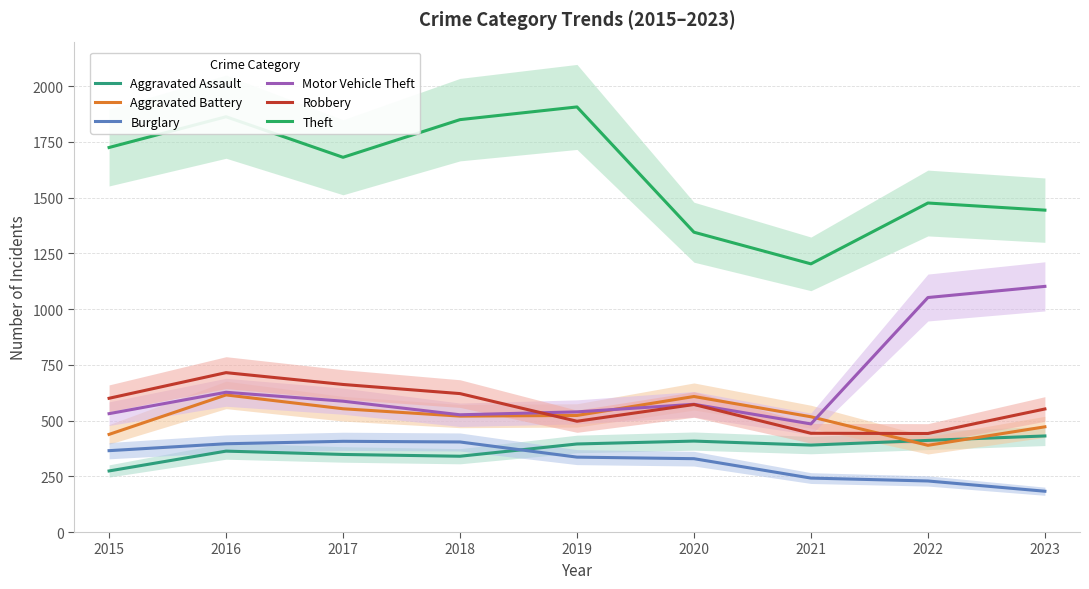

What is the approximate value of Motor Vehicle Theft at 2020, to the nearest 50?

550